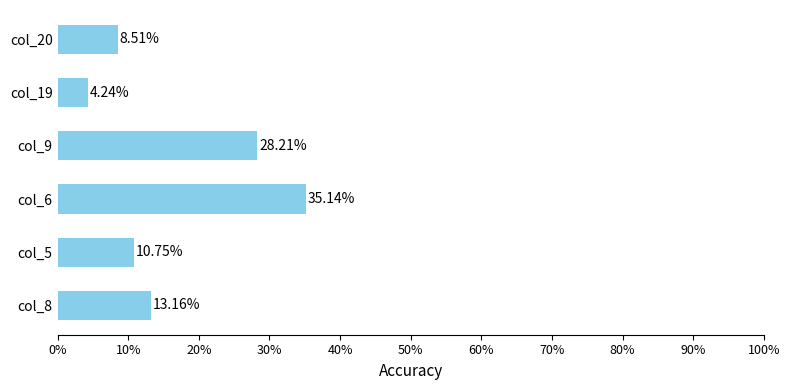

Which has a higher value, col_5 or col_19?

col_5